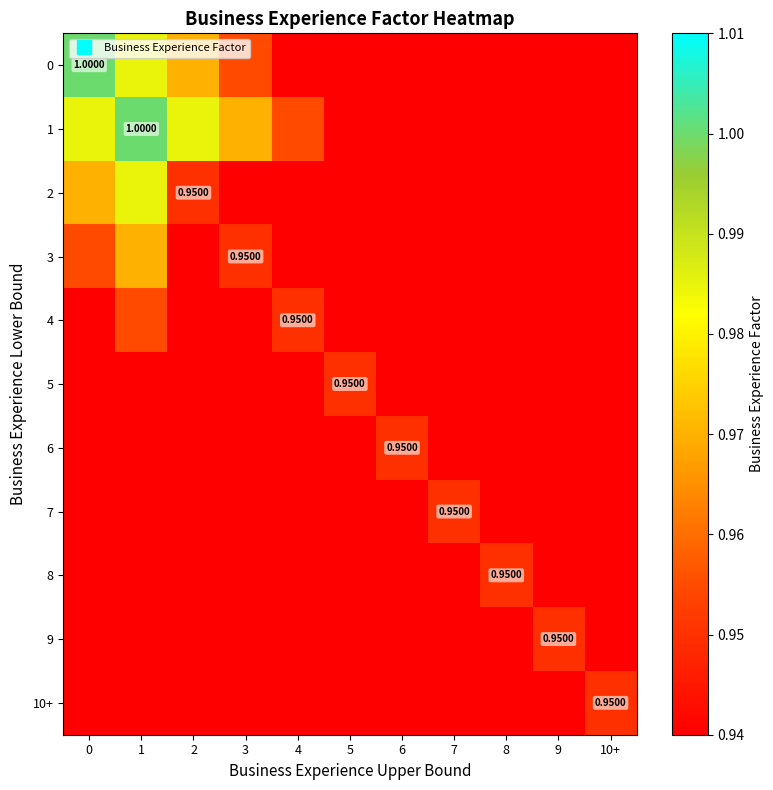

What is the minimum value shown in the chart?

0.9